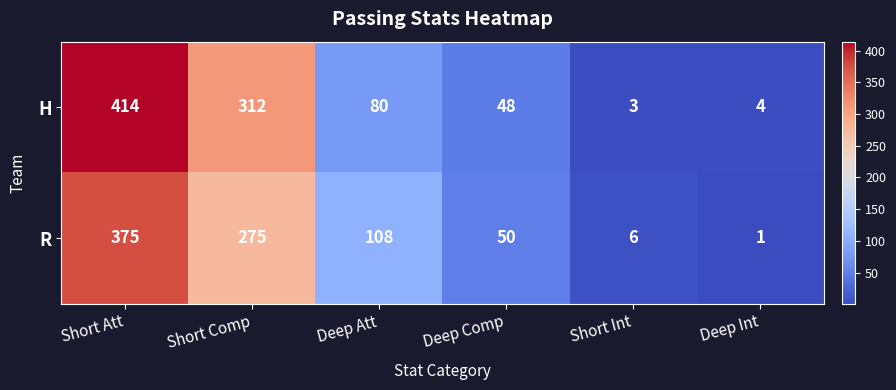

What is the difference between the highest and lowest values at Short Comp?

37